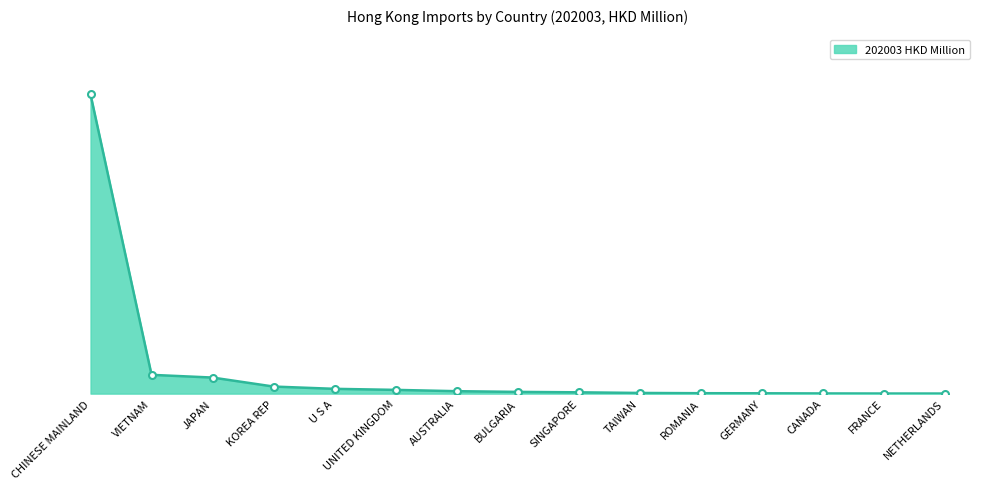

Does the chart have visible grid lines?

No